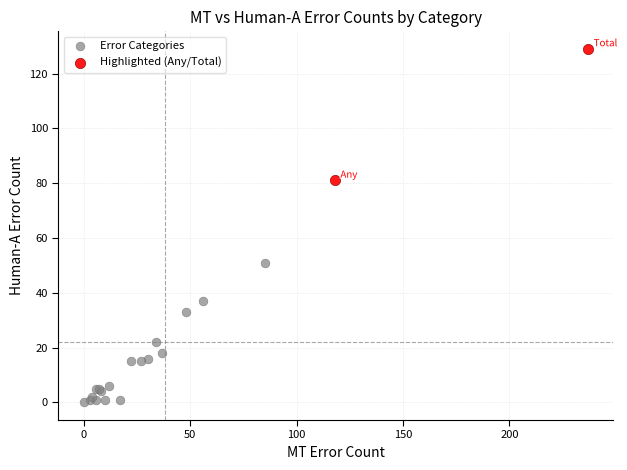

What are all the series names shown in the legend?

Error Categories, Highlighted (Any/Total)